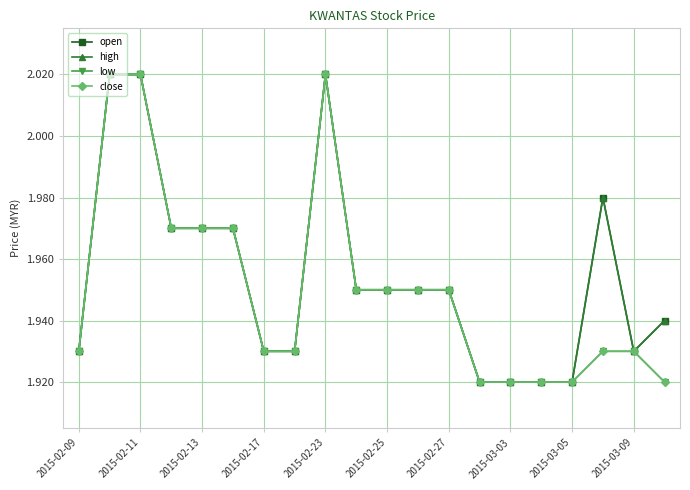

Is this an area chart (filled region under the line)?

No